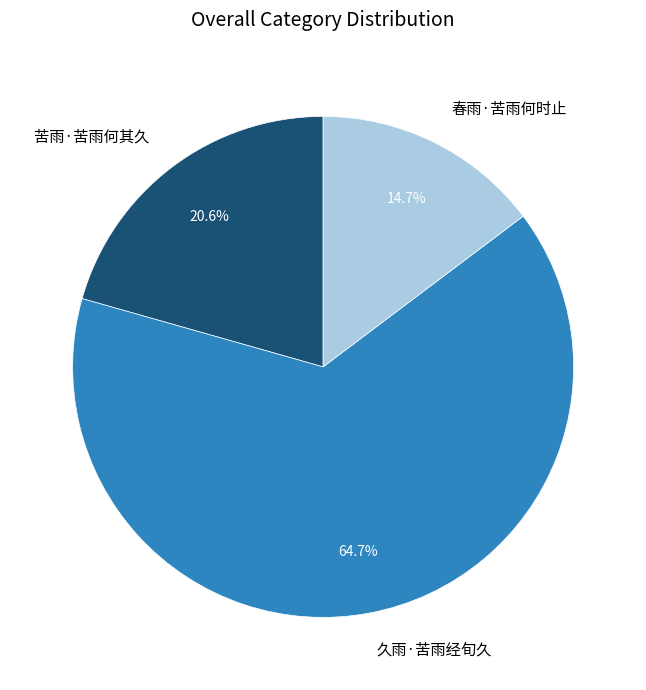

Count the number of slices in the pie.

3